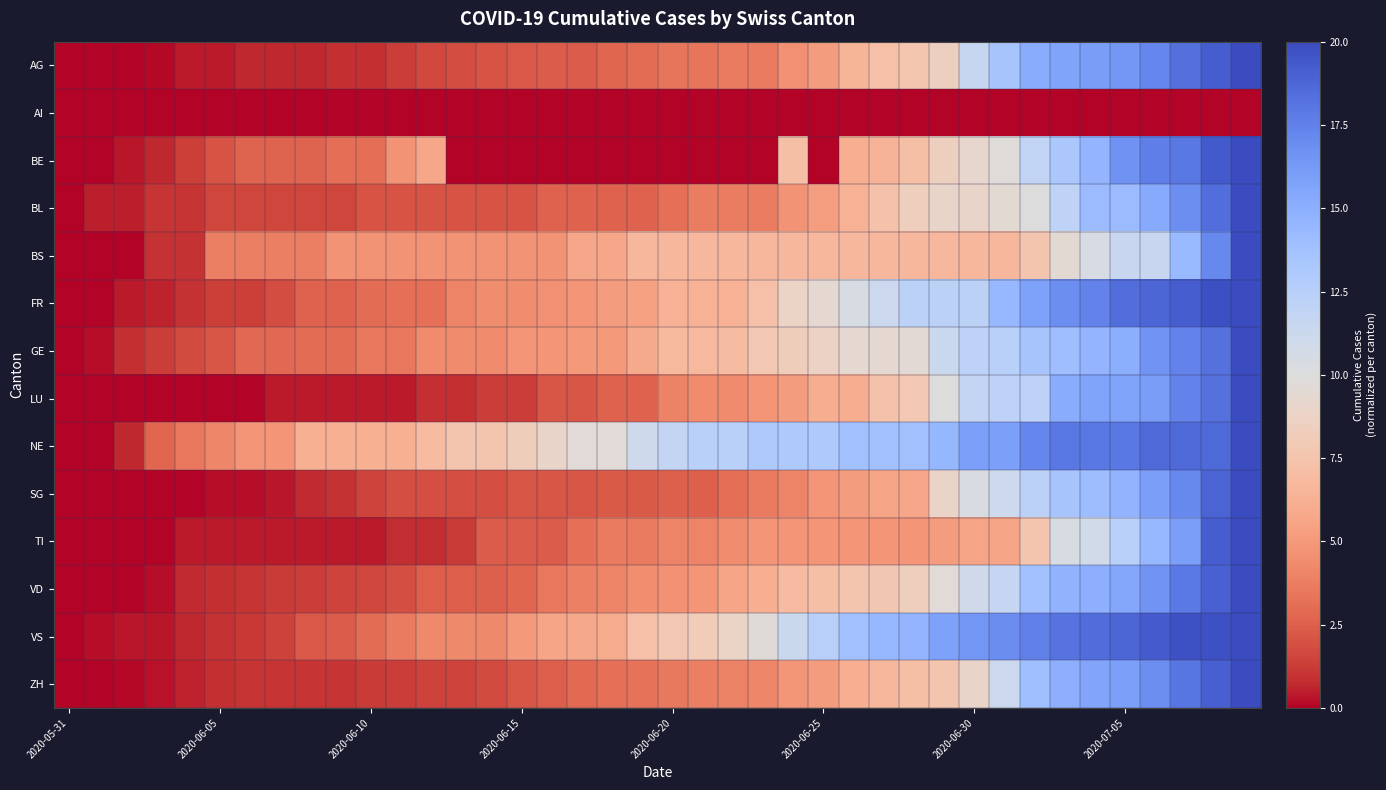

Which series has the largest range (max minus min)?

AG